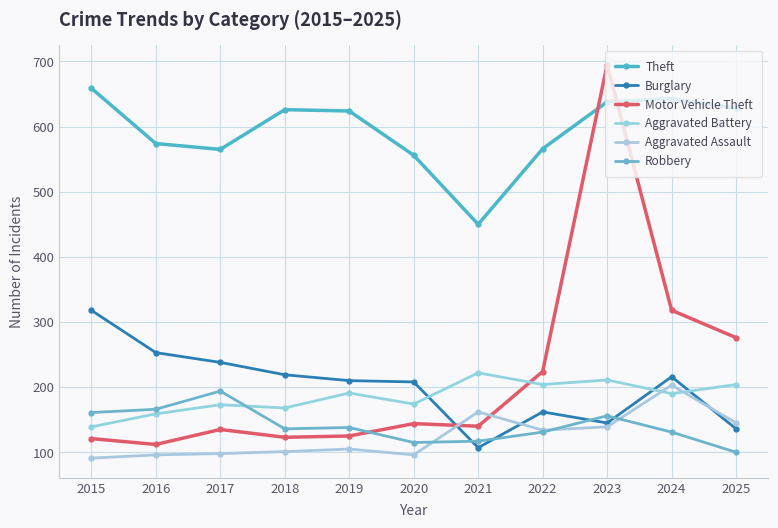

Which series has the largest total across all categories?

Theft